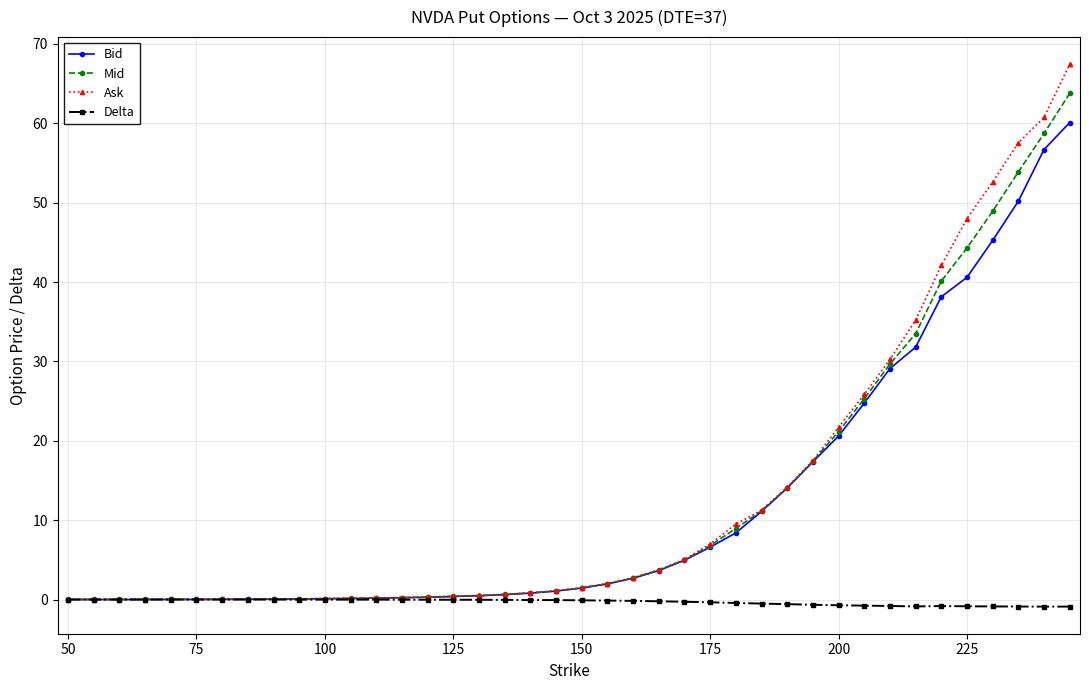

Which series has the largest range (max minus min)?

Ask